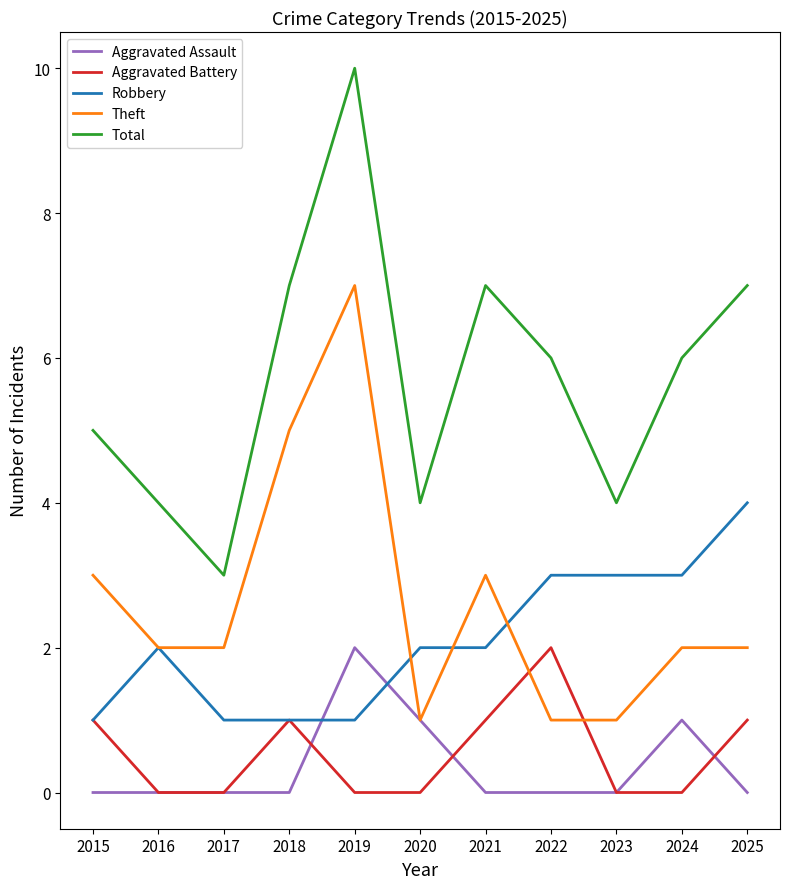

Which series has the largest total across all categories?

Total